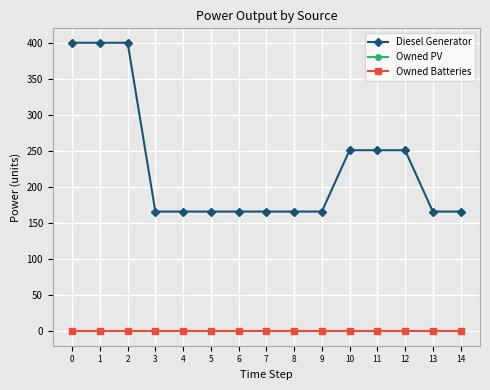

Is this an area chart (filled region under the line)?

No